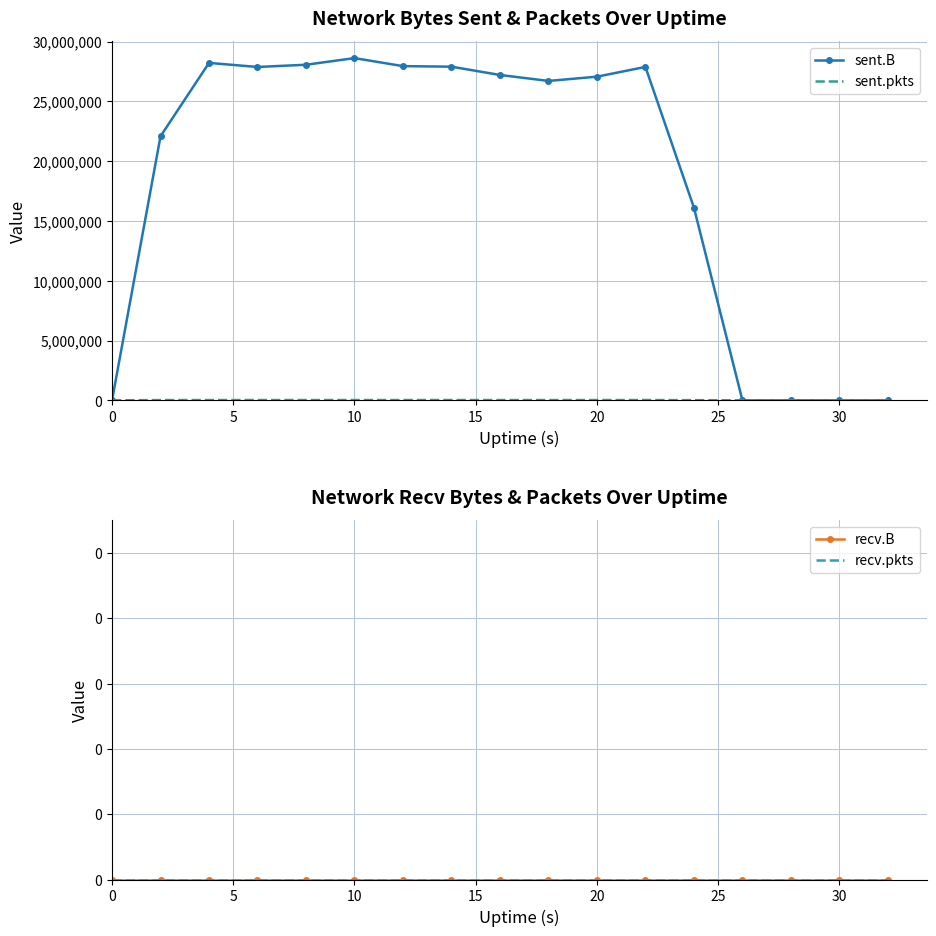

The value of sent.B at 0 is 0. True or false?

True